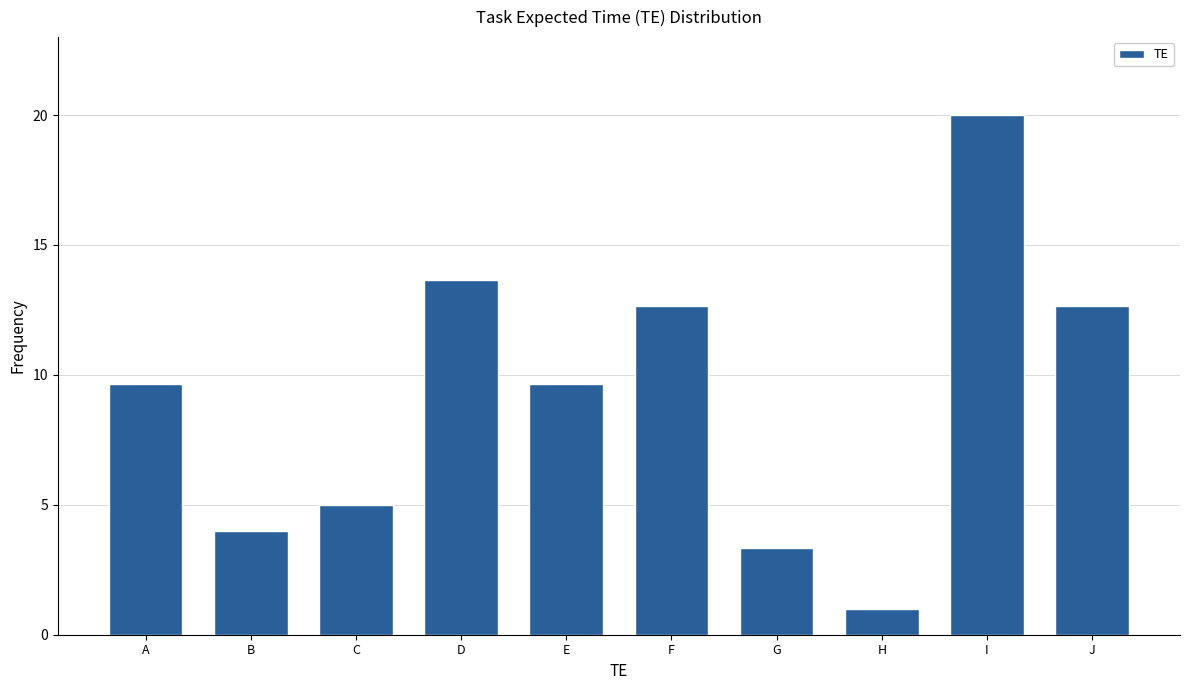

Reading left to right, what are all the values shown in this chart?

9.7	4.0	5.0	13.7	9.7	12.7	3.3	1.0	20.0	12.7